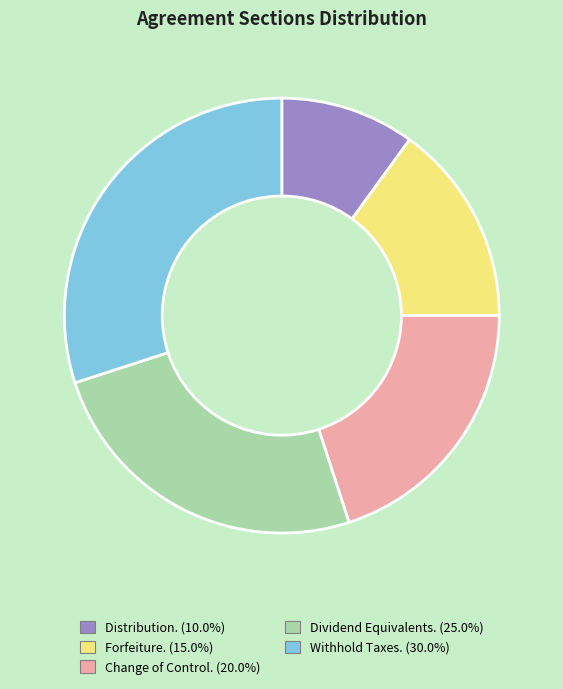

The Withhold Taxes. slice represents 30% of the pie. True or false?

True